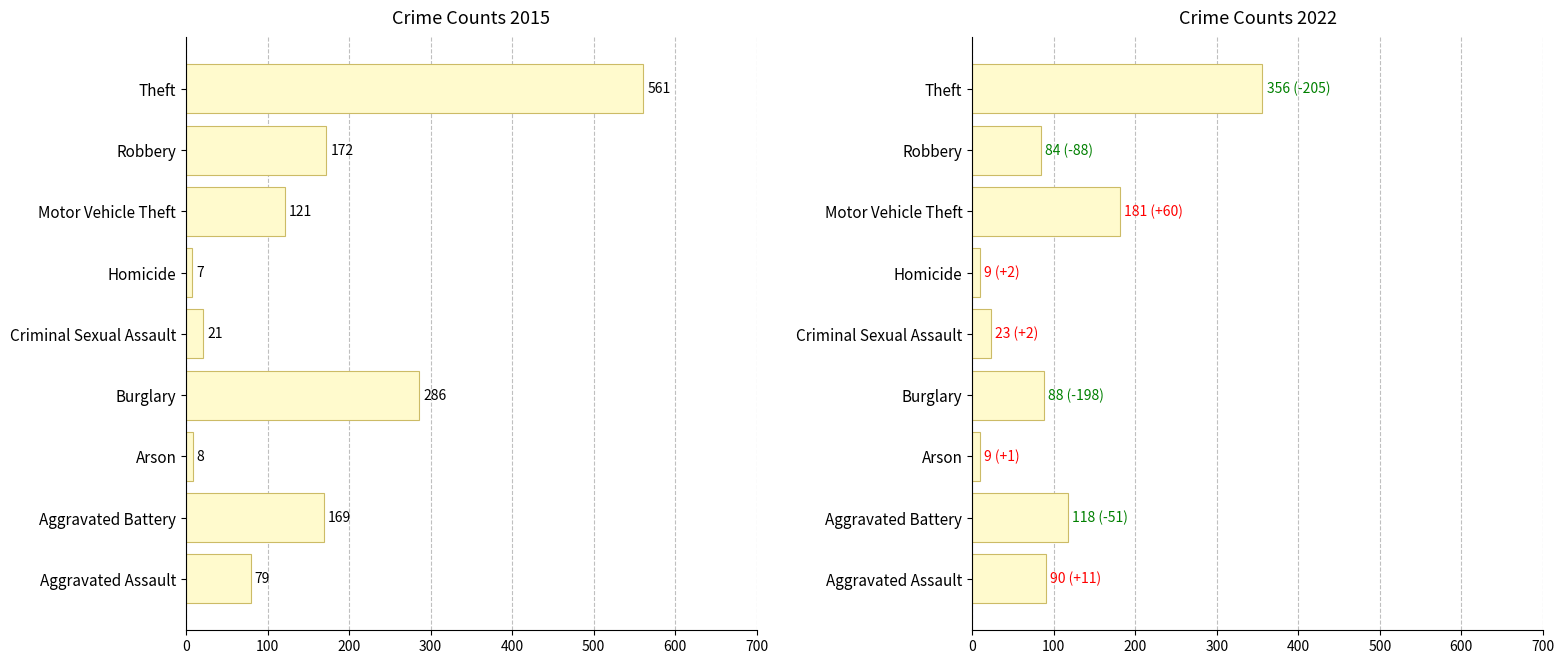

List the series in order of their peak value, highest first.

2015, 2022